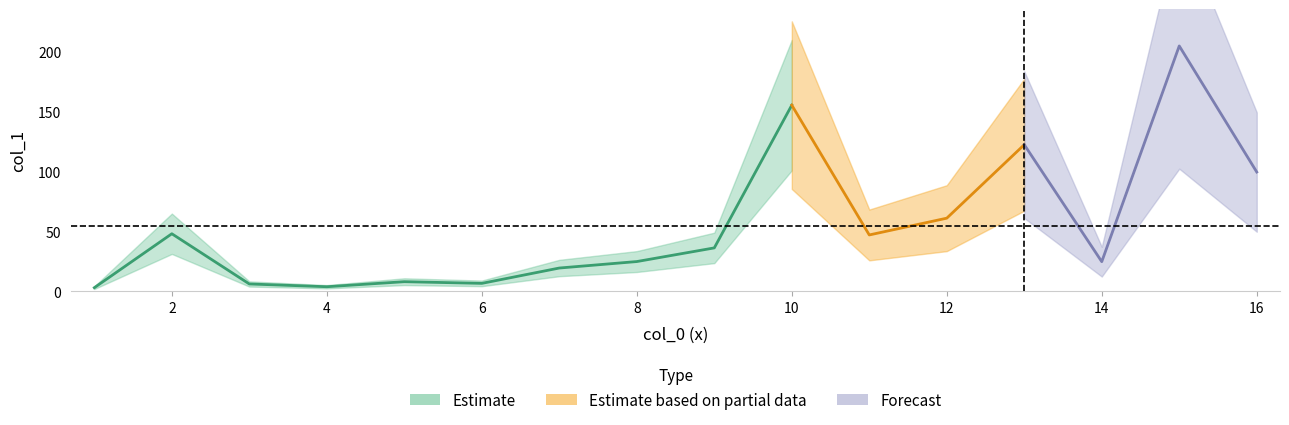

What is the greatest value displayed?

204.8